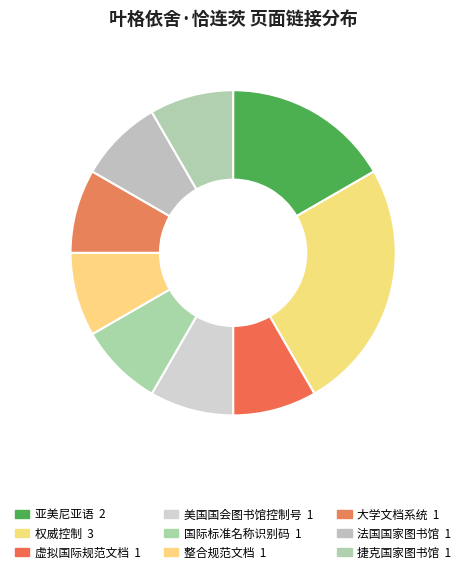

Rank the categories by value from lowest to highest.

虚拟国际规范文档, 美国国会图书馆控制号, 国际标准名称识别码, 整合规范文档, 大学文档系统, 法国国家图书馆, 捷克国家图书馆, 亚美尼亚语, 权威控制